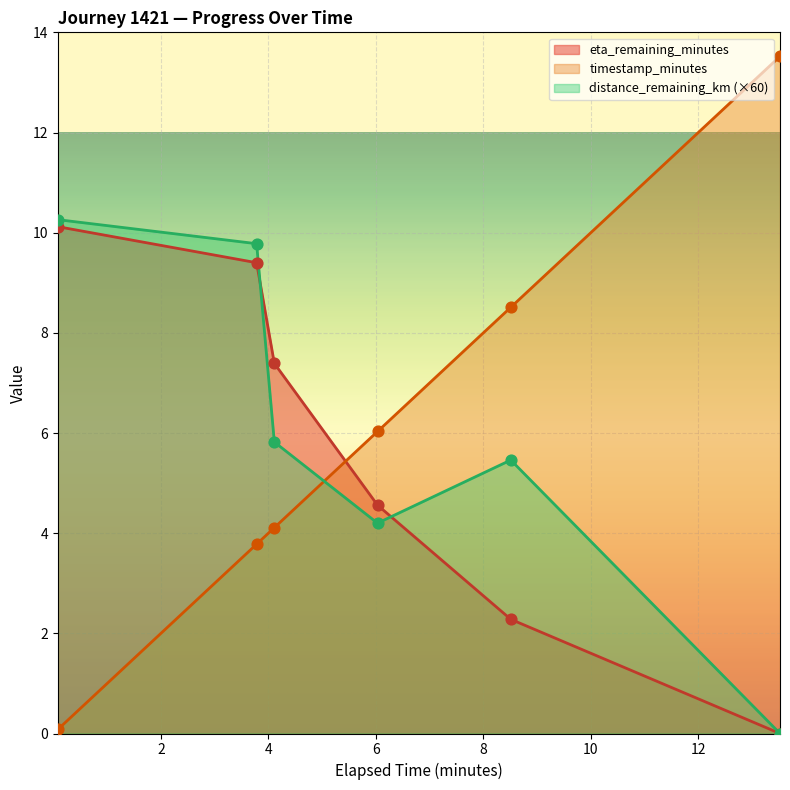

Which series contains the highest Y value?

timestamp_minutes